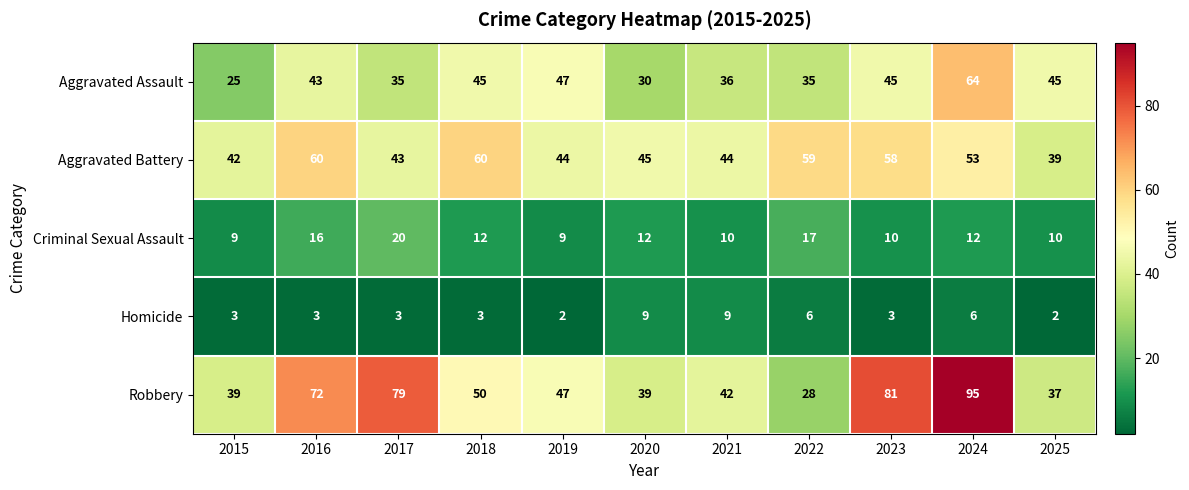

At which category is the sum across all series the highest?

2024